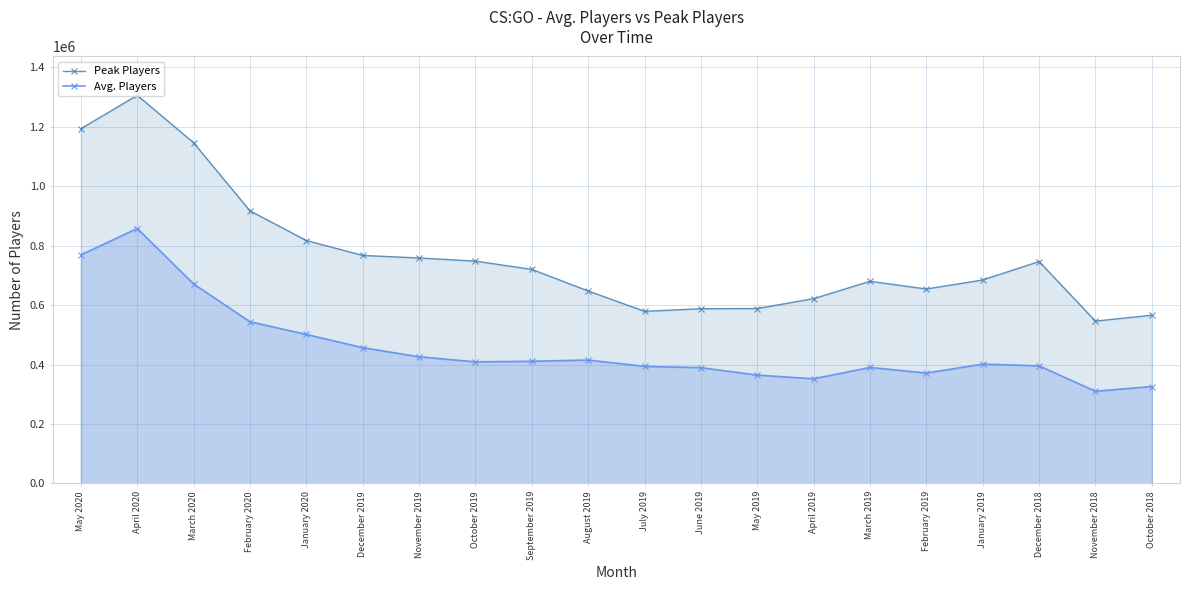

At which category does Avg. Players reach its first local peak?

April 2020